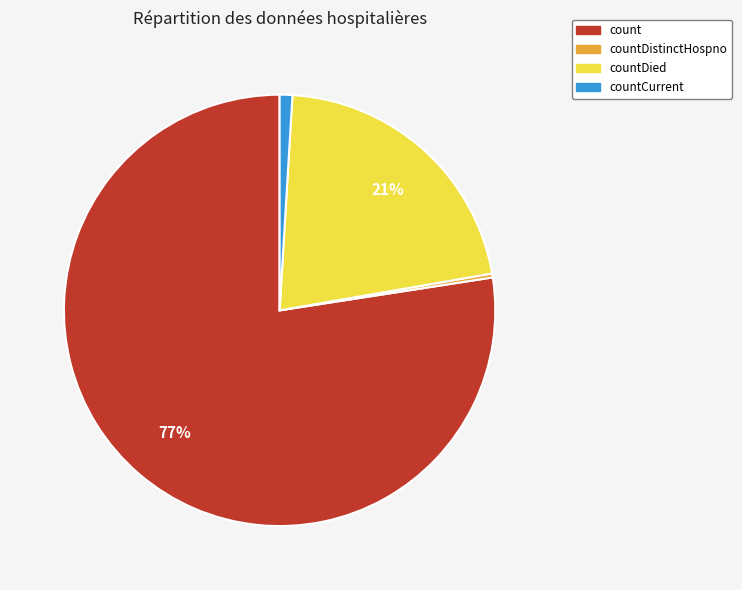

To the nearest percent, what is the average slice percentage?

25%